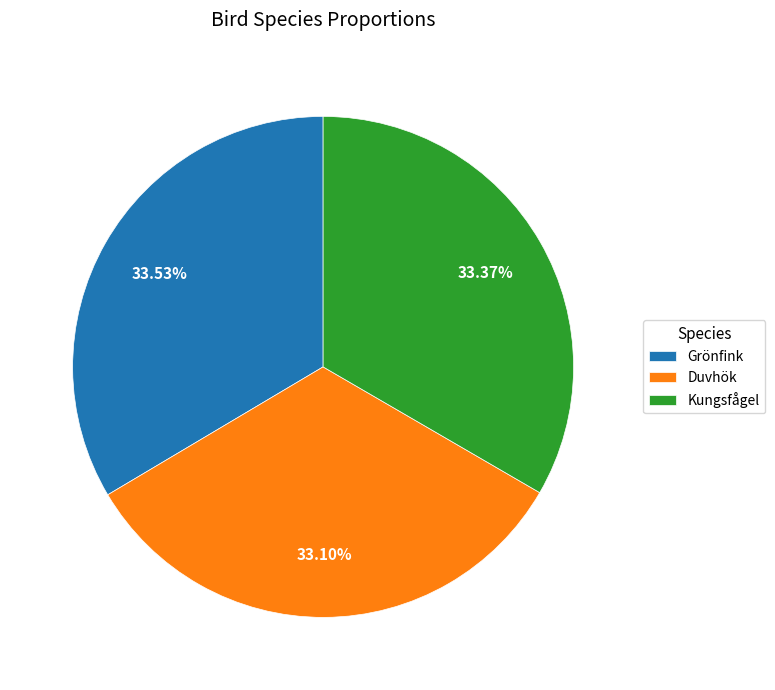

To the nearest percent, what percentage of the pie is Kungsfågel?

33%